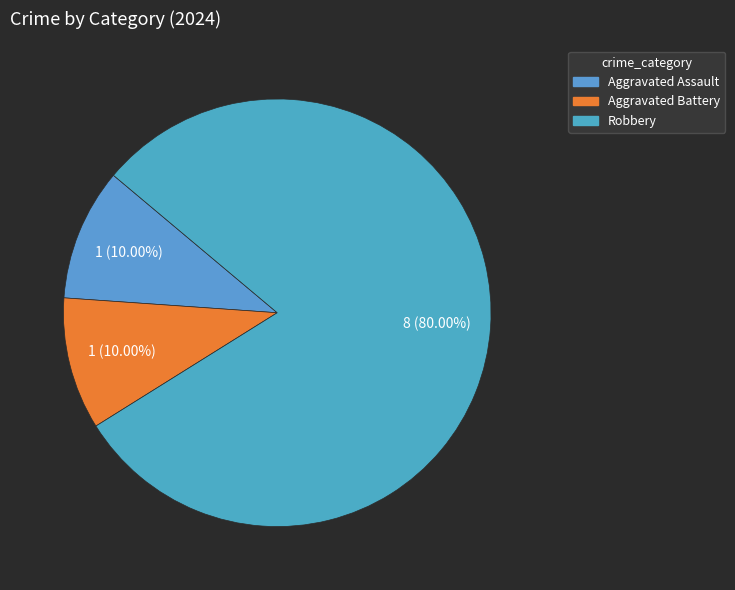

To the nearest percent, what percentage of the pie is Aggravated Assault?

10%